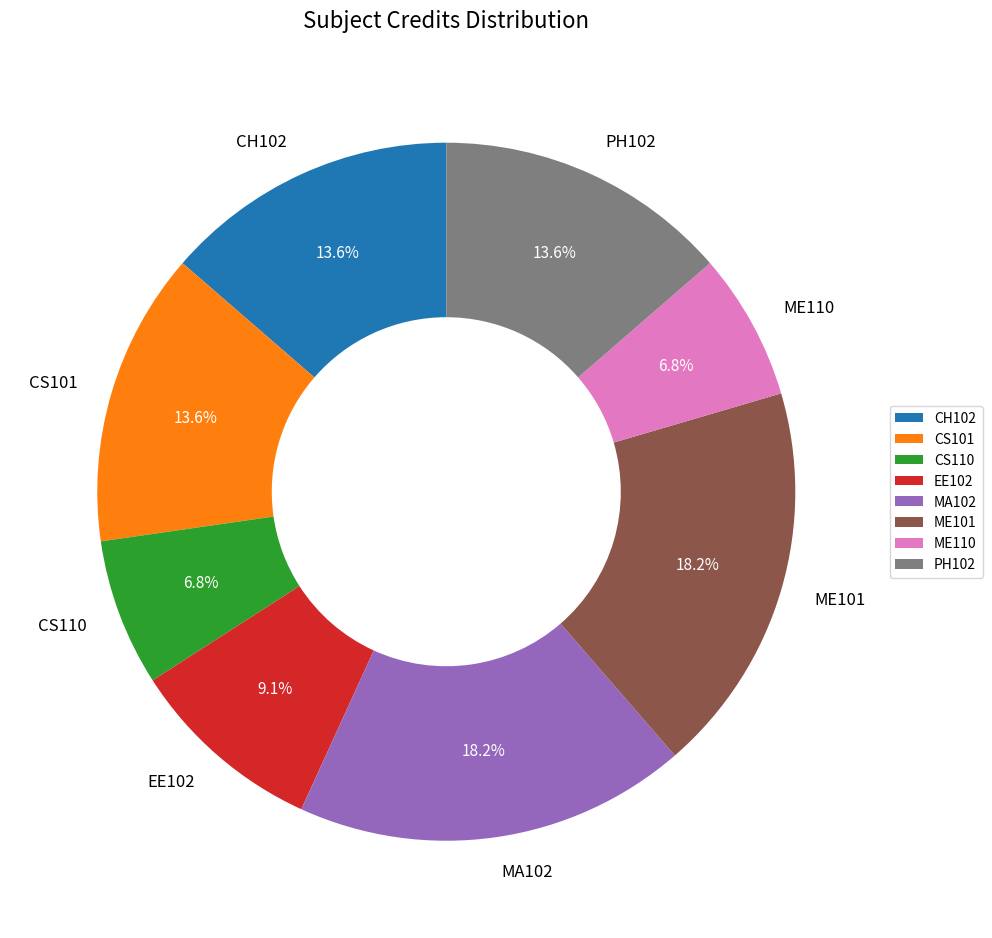

Is it true that CS101 is 7% of the pie?

False